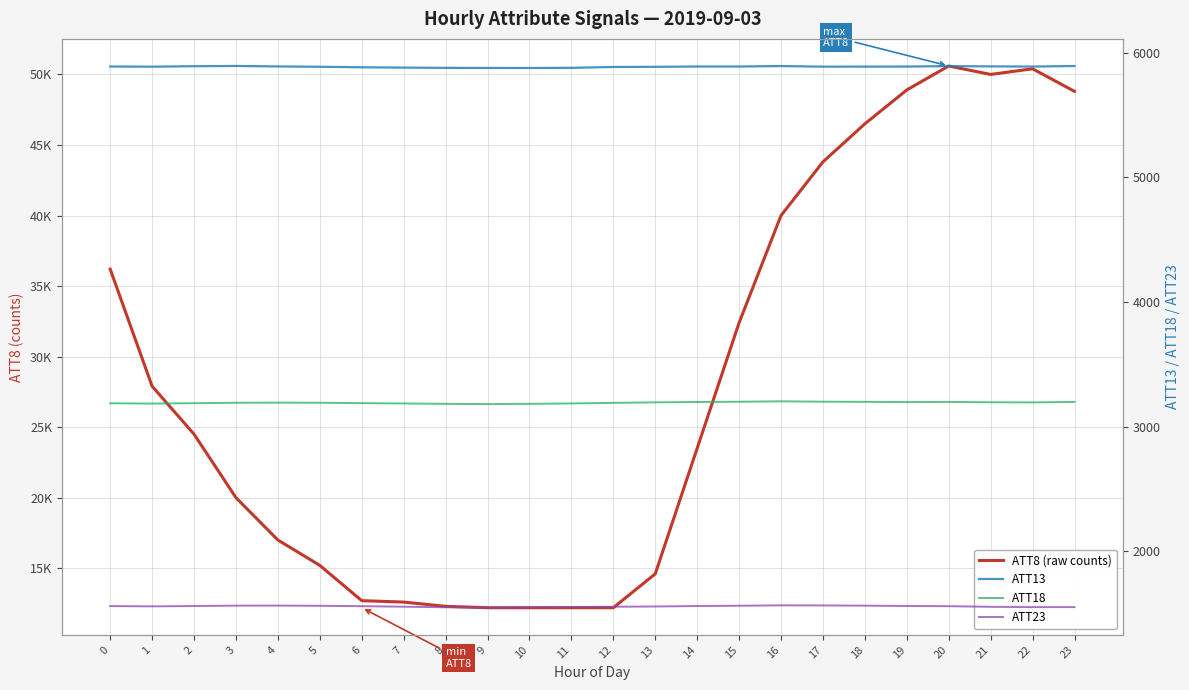

Where is the first local minimum for ATT13?

1